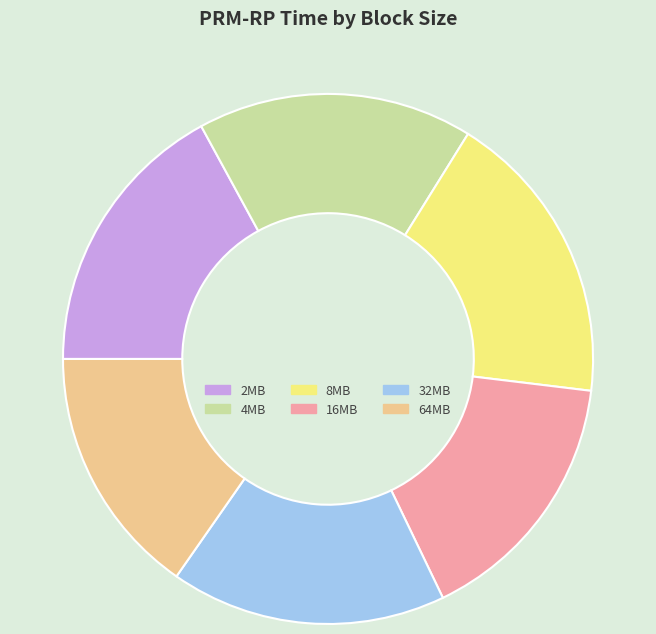

Combined, do 2MB and 16MB account for over 50%?

No